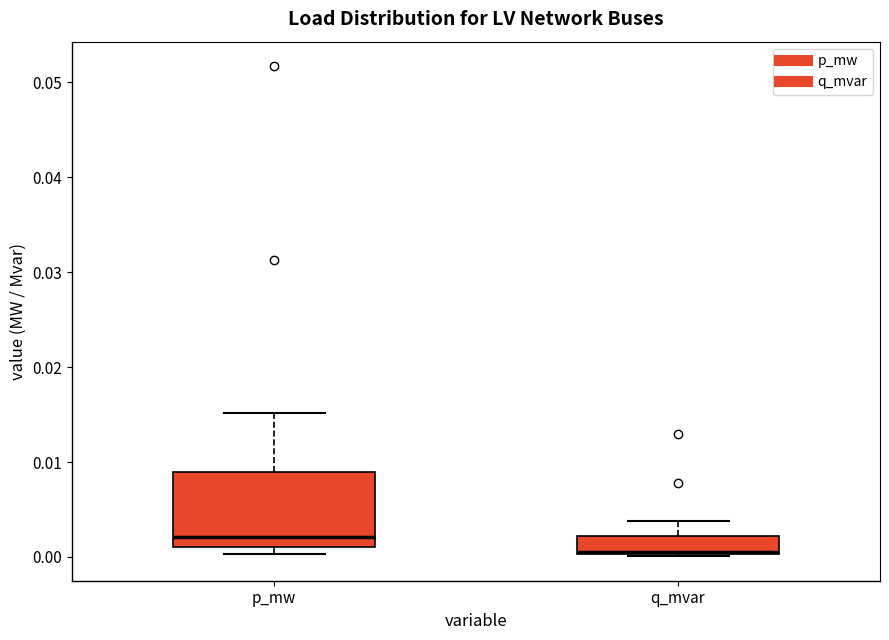

Which box's median line is the lowest?

q_mvar